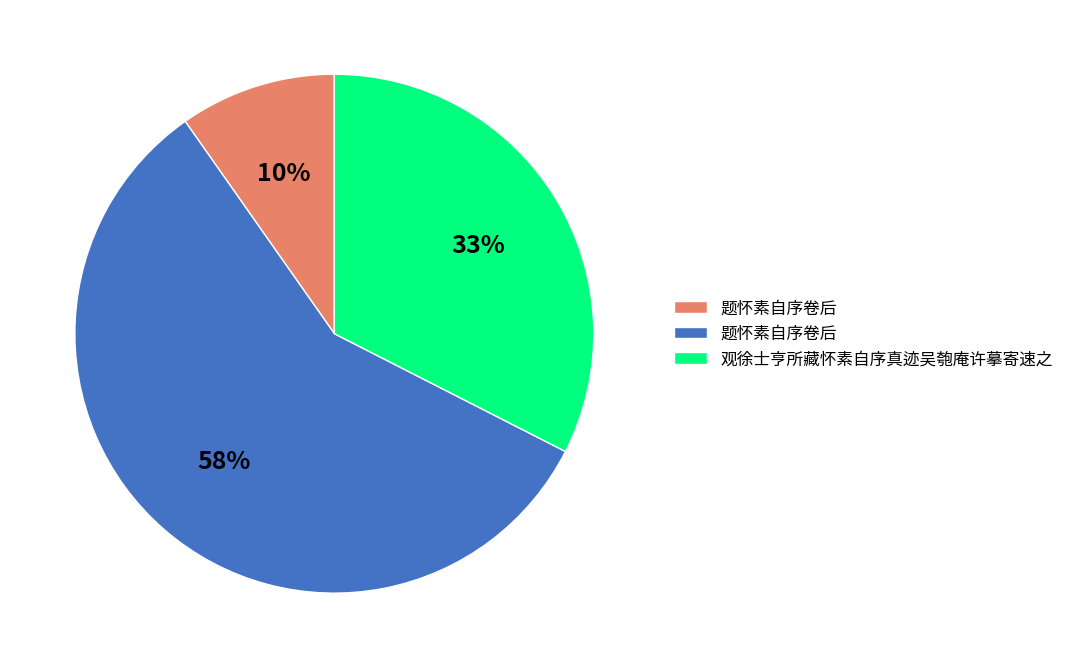

Does any single category account for the majority?

Yes